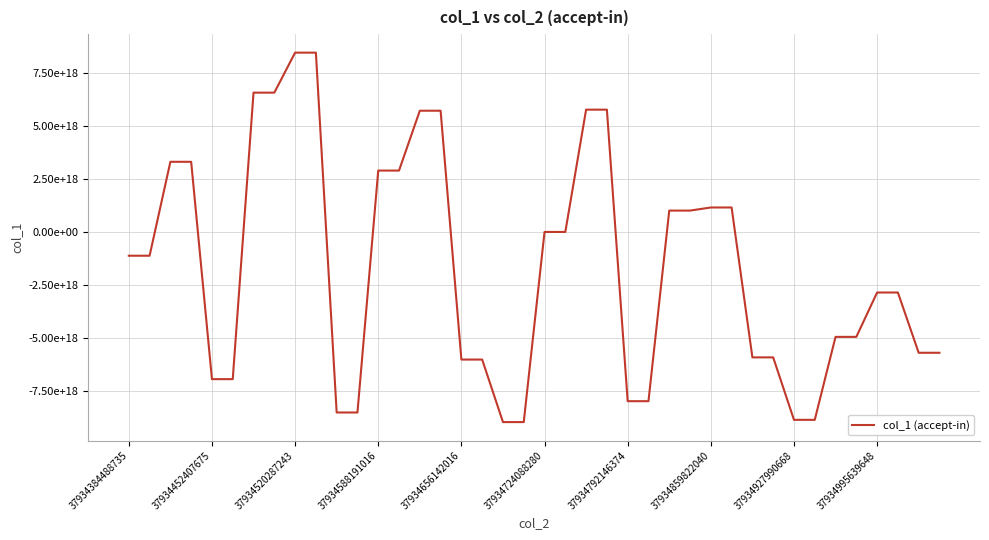

What is the difference between the maximum and minimum values?

17401290233142304768